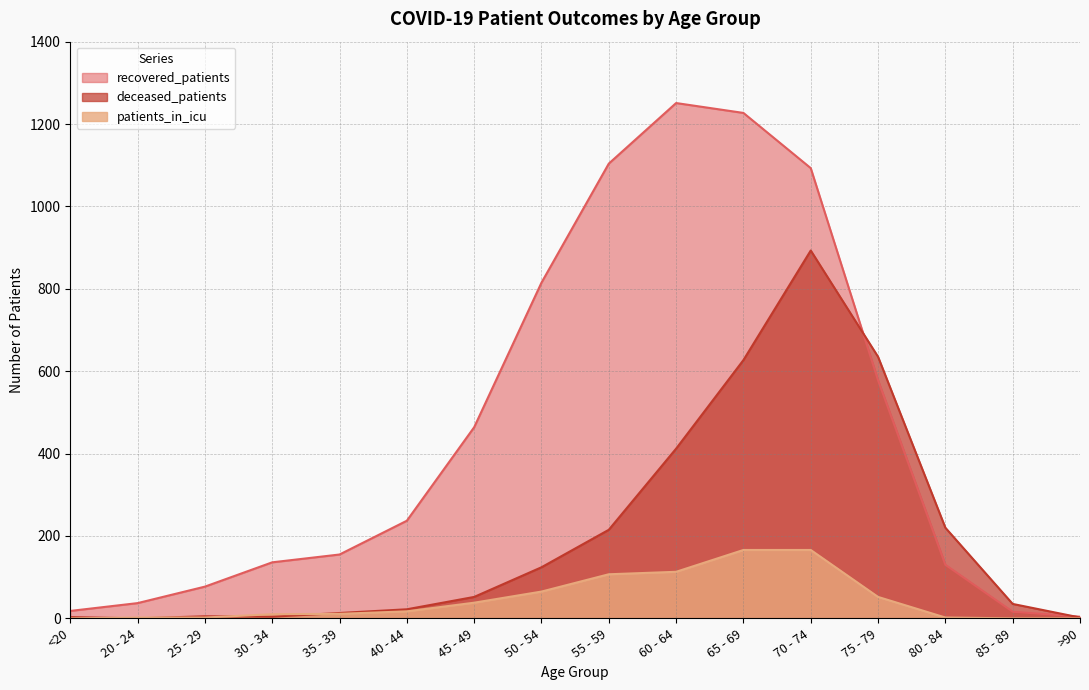

How many values in the patients_in_icu series exceed 17?

7